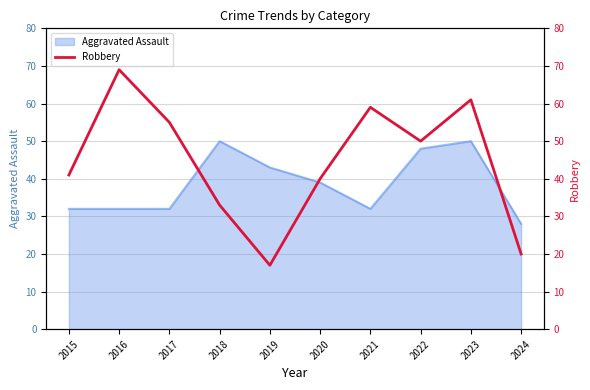

True or false: the data shows 61 at 2023.

True